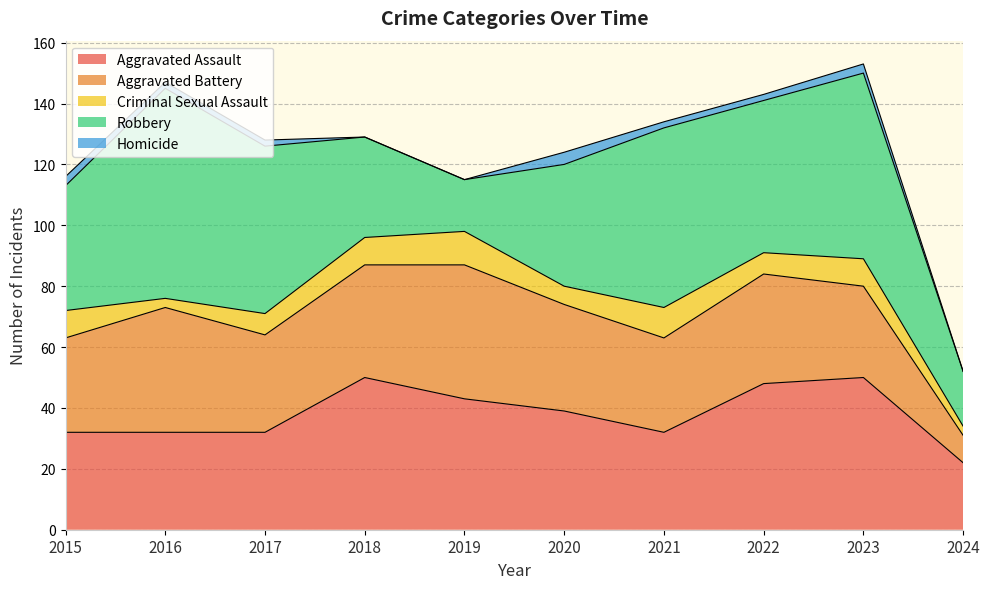

True or false: Robbery and Criminal Sexual Assault intersect in this chart.

False